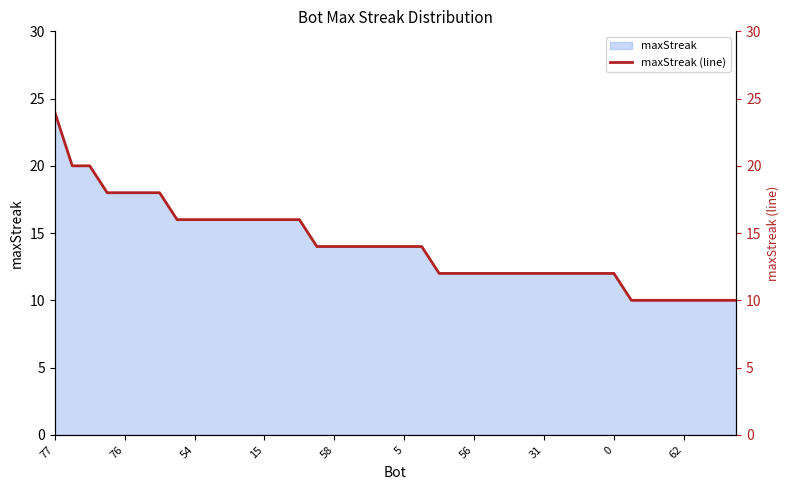

Reading right to left, extract all data points from this chart.

10	10	10	10	10	10	10	12	12	12	12	12	12	12	12	12	12	12	14	14	14	14	14	14	14	16	16	16	16	16	16	16	16	18	18	18	18	20	20	24